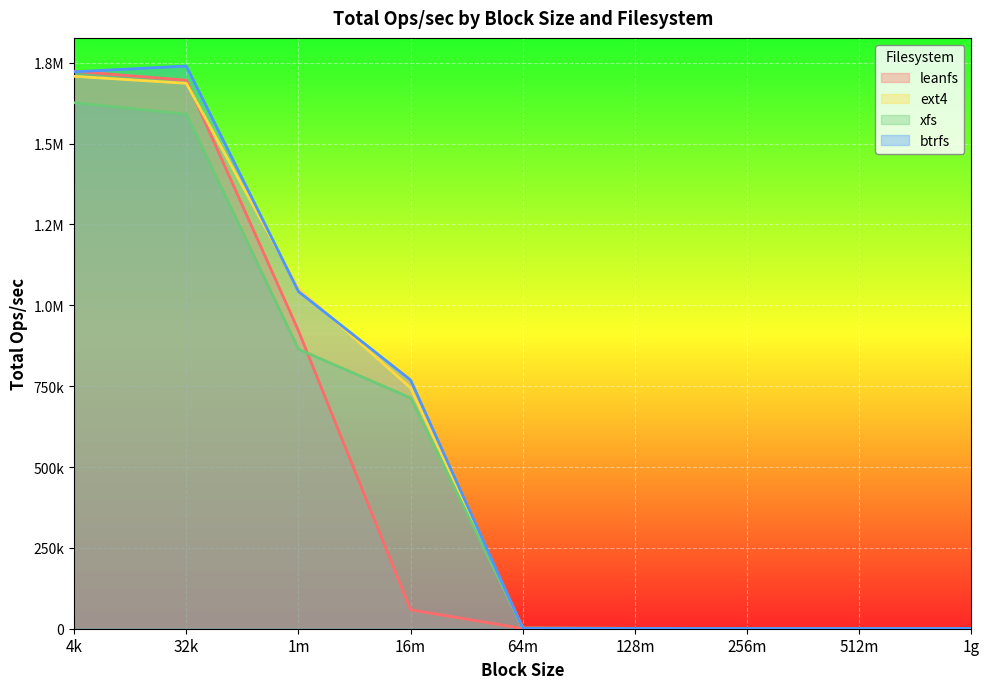

Reading left to right, what are all the values shown in this chart?

leanfs: 4k=1723676.5	32k=1696003.2	1m=921252.6	16m=58533.4	64m=724.8	128m=647.7	256m=468.5	512m=484.4	1g=323.3
ext4: 4k=1708113.9	32k=1686420.7	1m=1052382.6	16m=744228.5	64m=1636.8	128m=1081.6	256m=966.8	512m=945.3	1g=935.8
xfs: 4k=1626604.6	32k=1591062.2	1m=864281.9	16m=713563.9	64m=1828.7	128m=1059.3	256m=969.4	512m=934.8	1g=934.5
btrfs: 4k=1721915.1	32k=1739846.9	1m=1042651.5	16m=768879.6	64m=1112.2	128m=839.7	256m=787.2	512m=740.1	1g=791.9